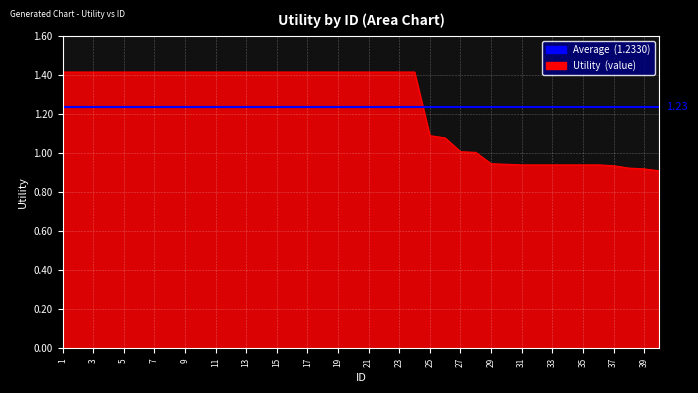

At which label does the data first exceed 1?

1